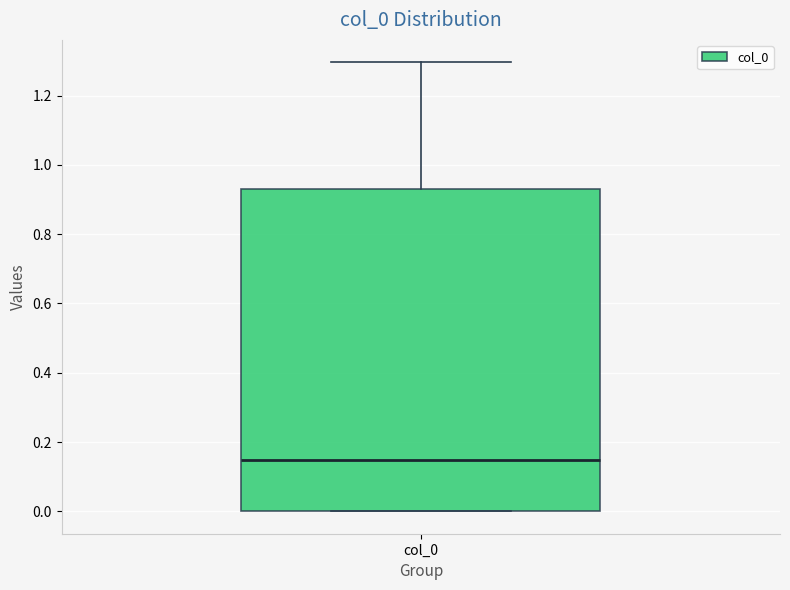

Read this box plot against the y-axis: the position of the median line, the range covered by the box, and the ends of both whiskers. The values are not printed on the chart, so give them approximately, as read against the axis.

median 0.14, box 0.00 to 0.94, whiskers 0.00 to 1.30